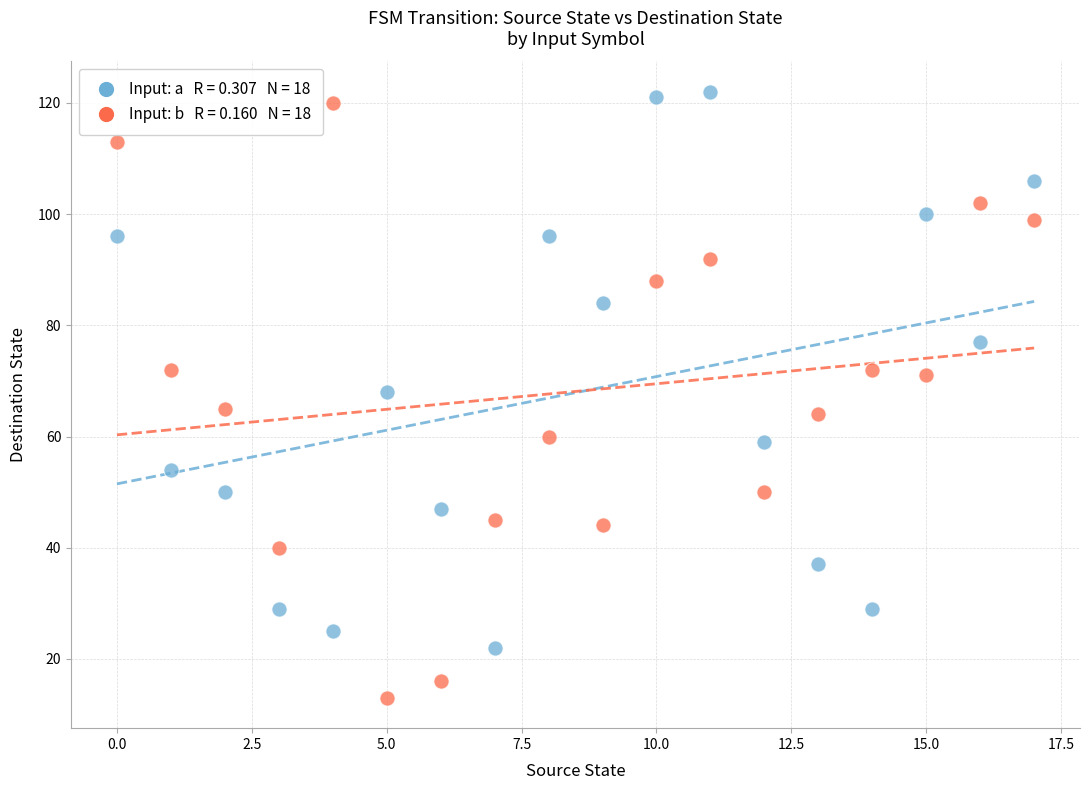

Across all data points, what is the range of Y values (max minus min)?

109